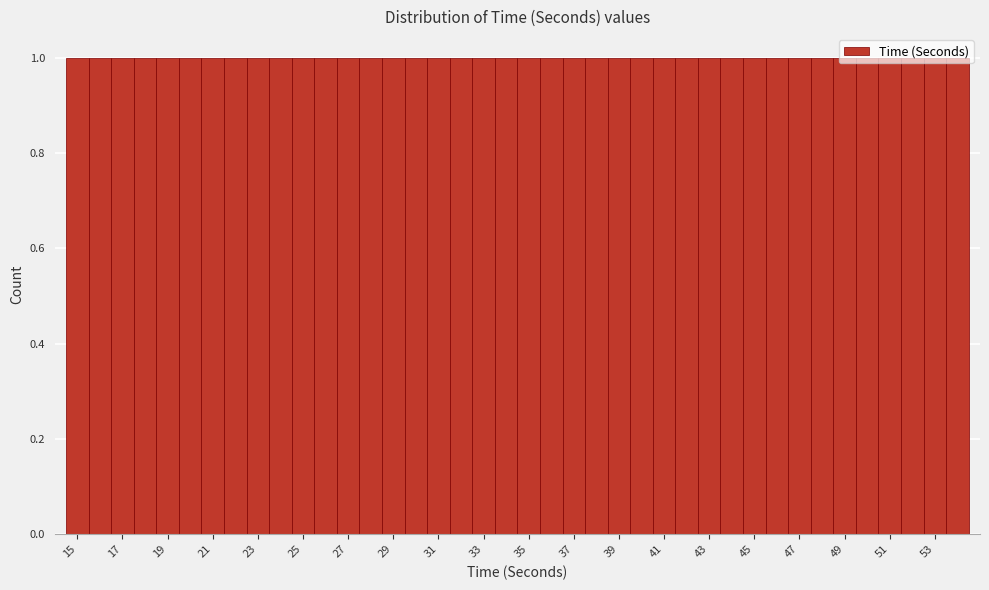

What is the height of the bar covering 45.5 to 46.5 on the x-axis? Neither the bar edges nor the heights are printed on the chart, so give them approximately, as read against the axes.

1